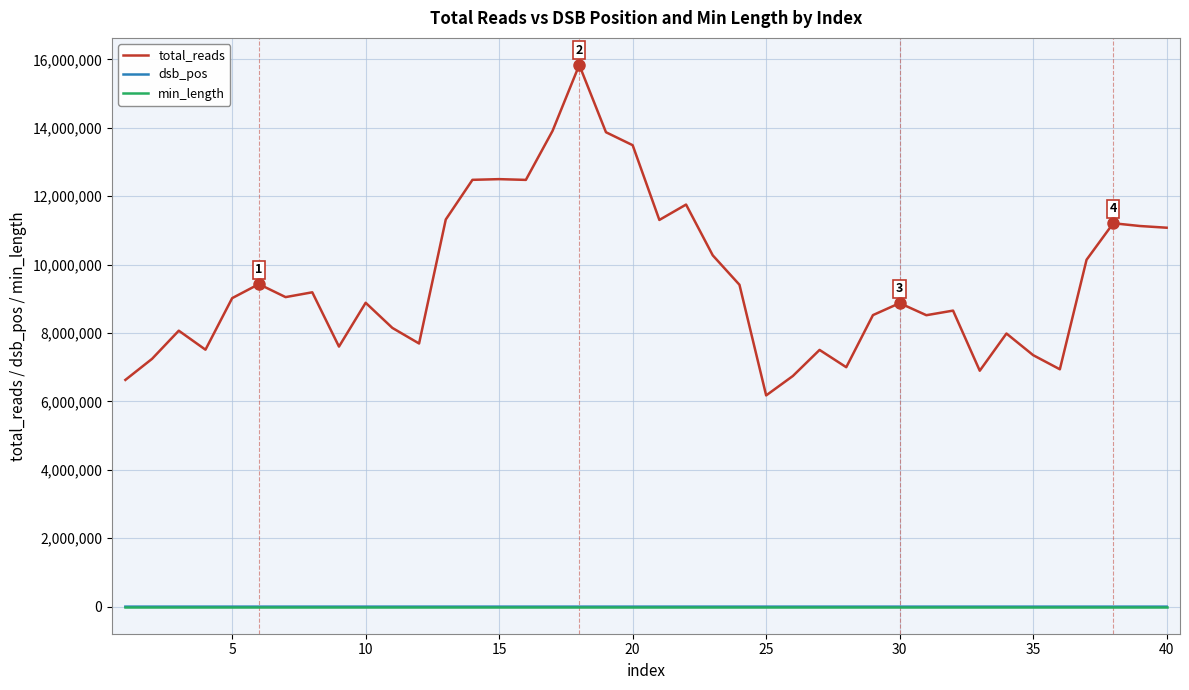

Which series has the widest spread of values?

total_reads